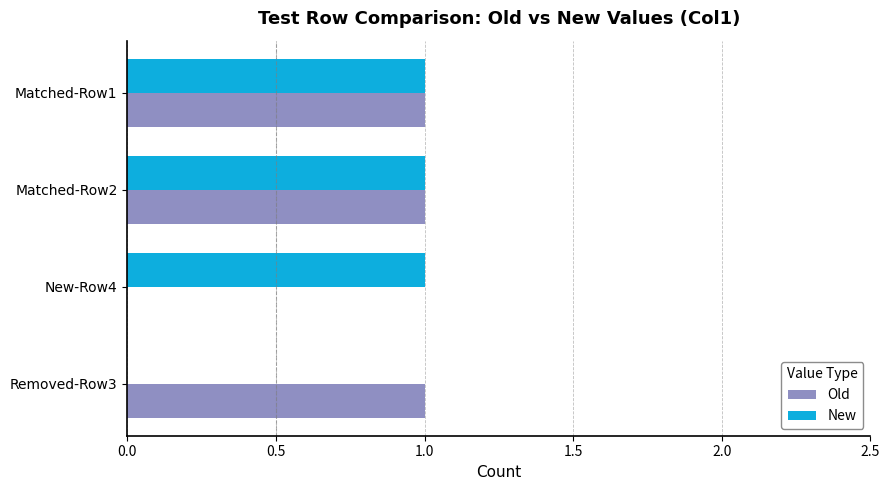

Is the value of New at Removed-Row3 greater than the value of Old at Matched-Row2?

No